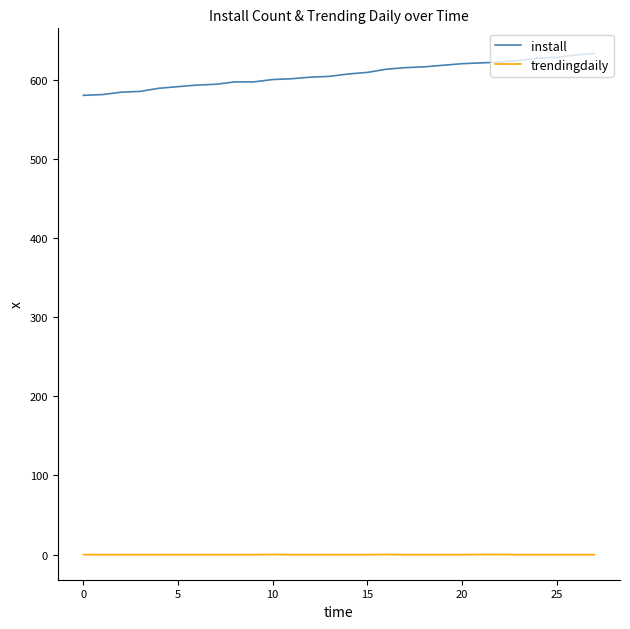

Which series has the largest total across all categories?

install